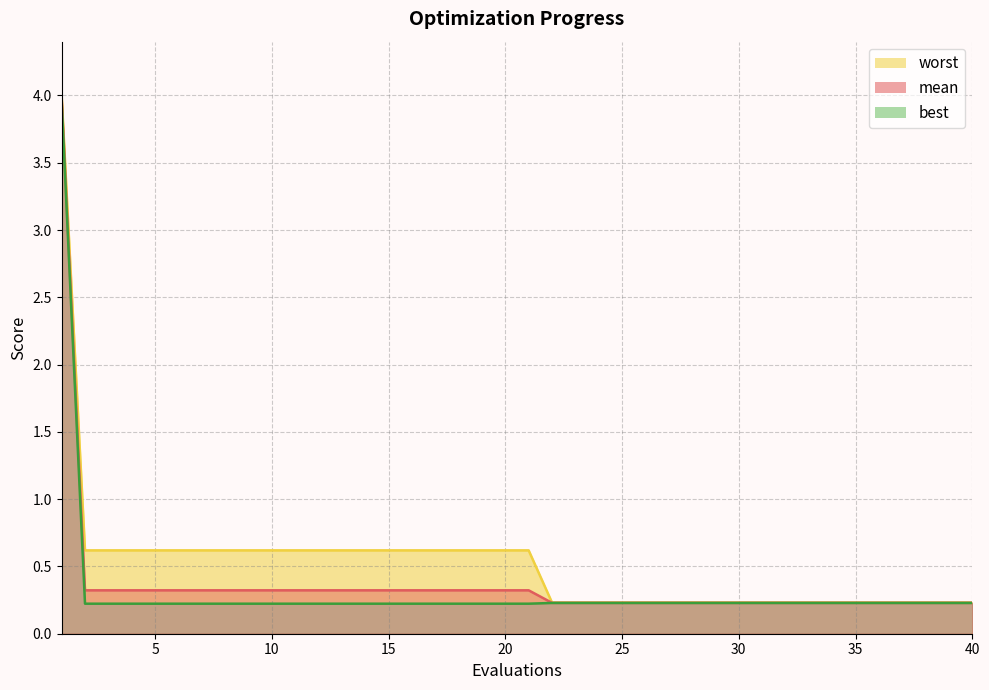

True or false: worst has more than 2 points higher than both neighbors.

False